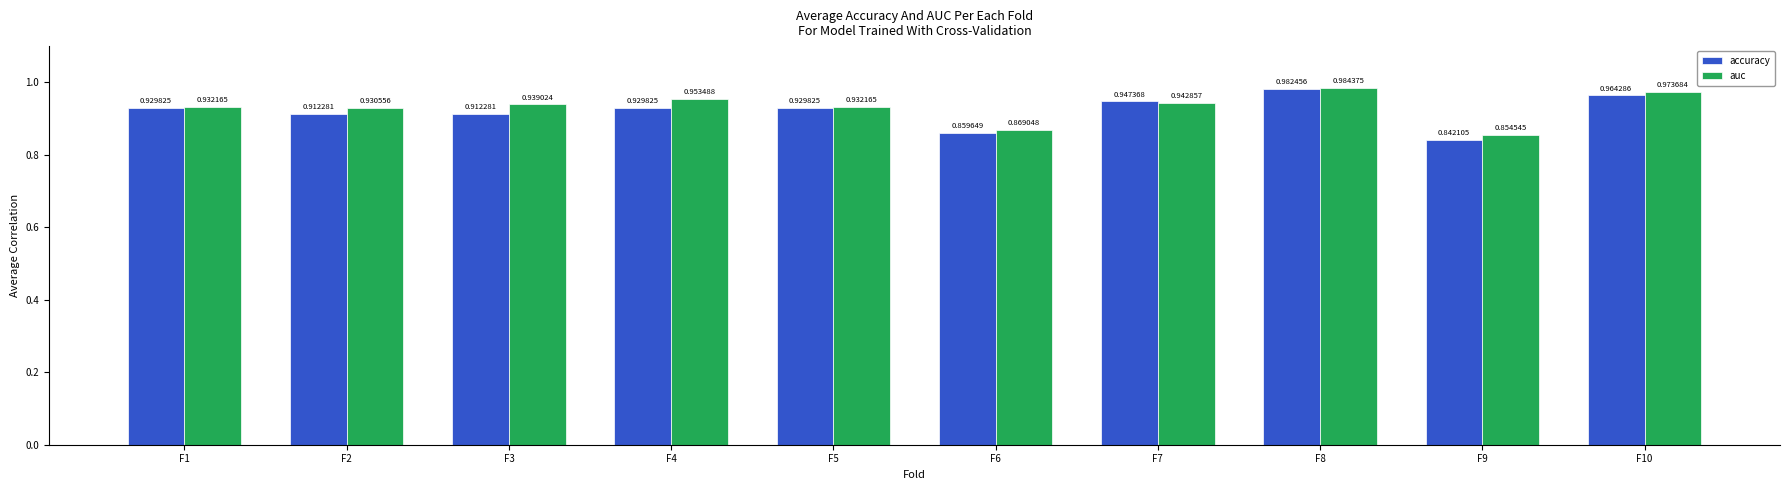

List the series in order of their overall mean, highest first.

auc, accuracy